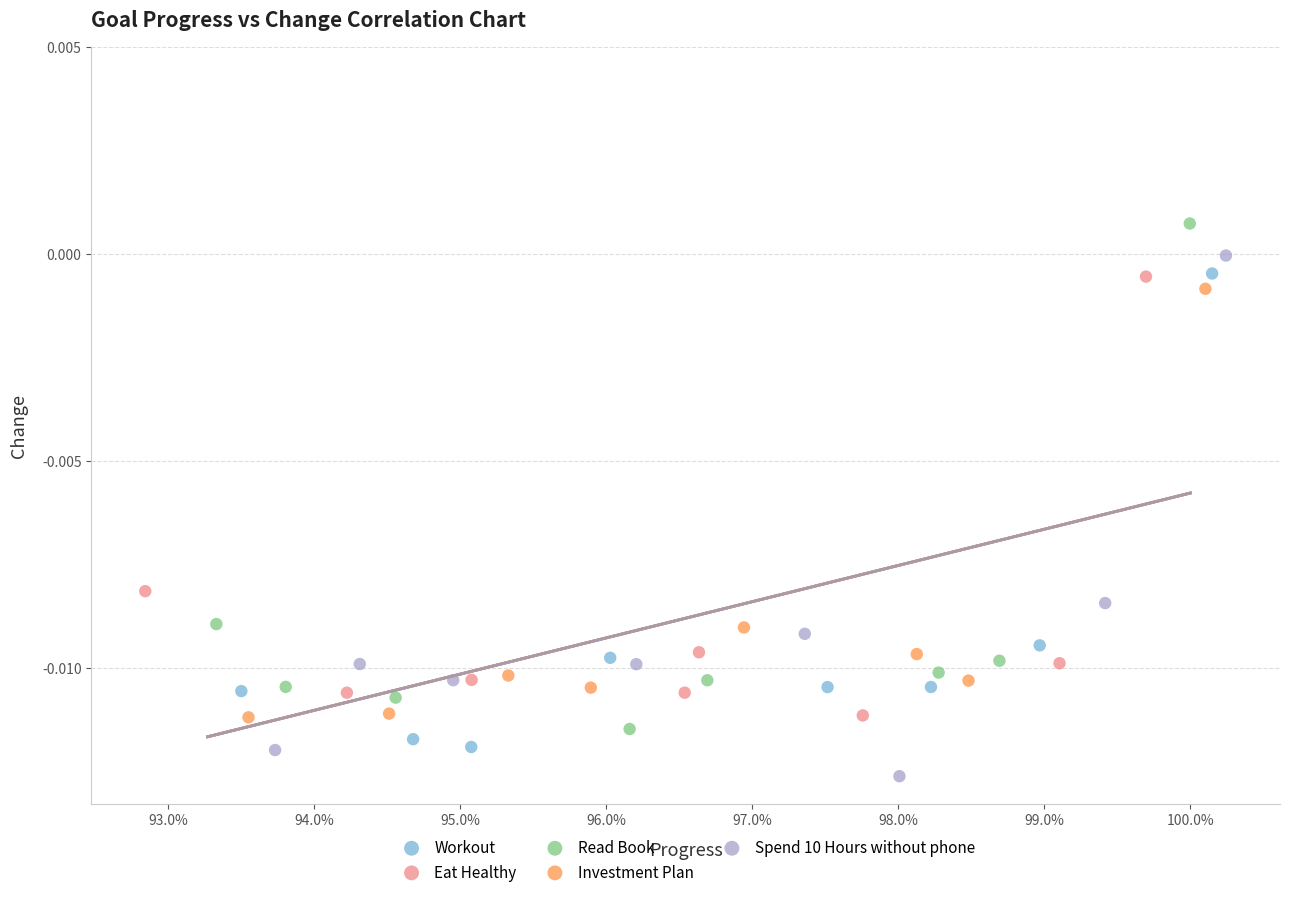

Which series reaches the maximum Y coordinate?

Read Book